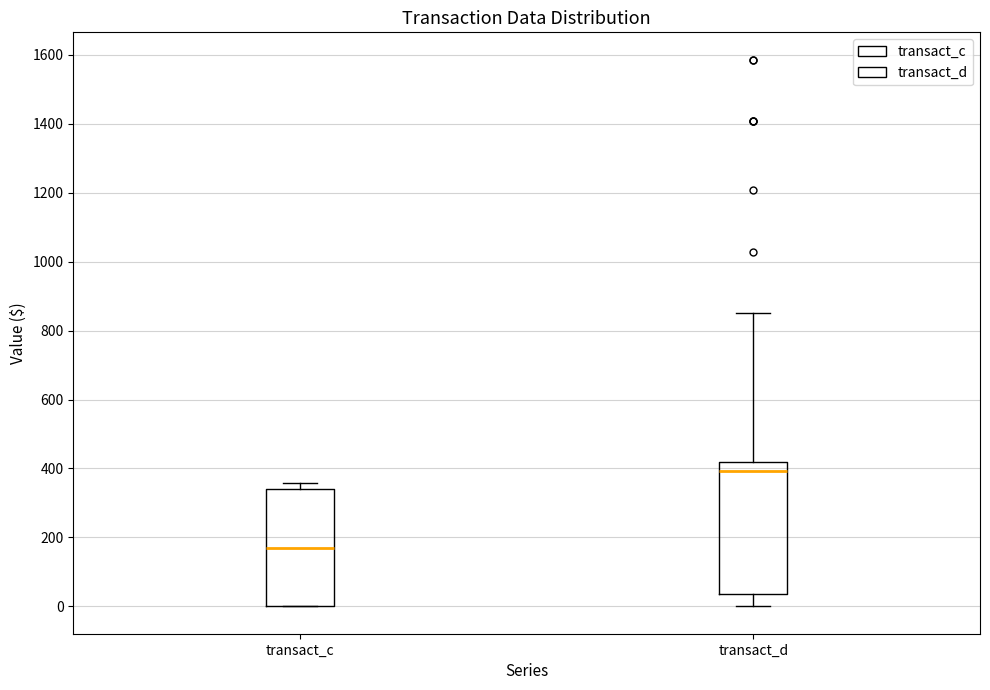

Reading left to right, transcribe this box plot: for each box, give where its median line is, the range the box spans, and where its two whiskers end, as read against the y-axis. The values are not printed on the chart, so give them approximately, as read against the axis.

transact_c: median 180, box 0 to 340, whiskers 0 to 360
transact_d: median 400, box 40 to 420, whiskers 0 to 860